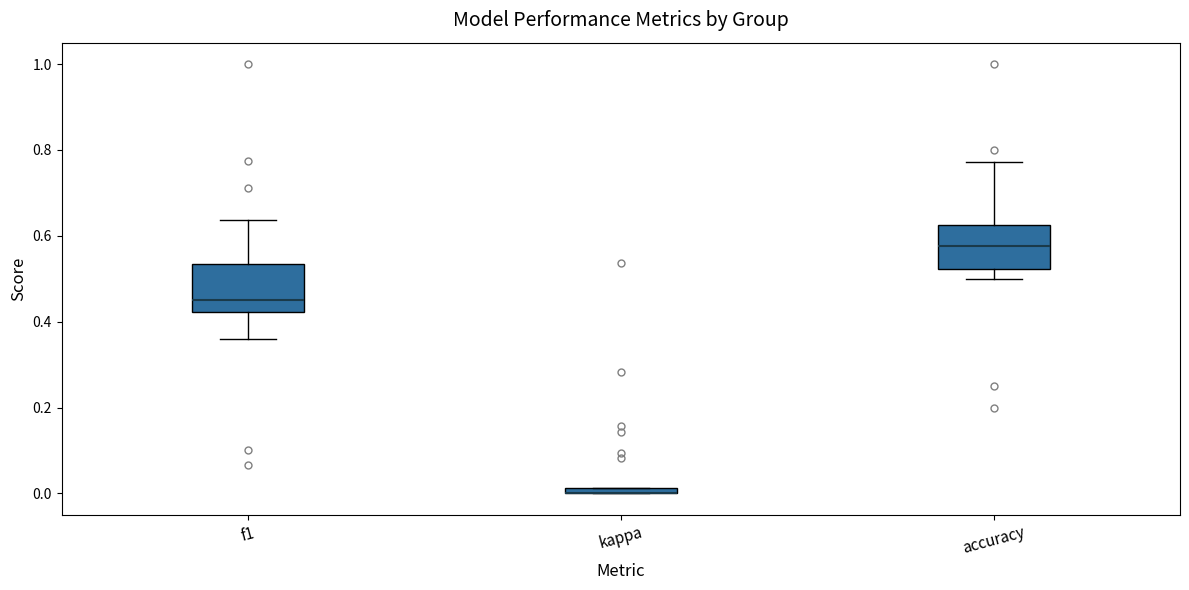

Where is the lower edge of the box for kappa on the y-axis? The values are not printed on the chart, so give them approximately, as read against the axis.

0.00